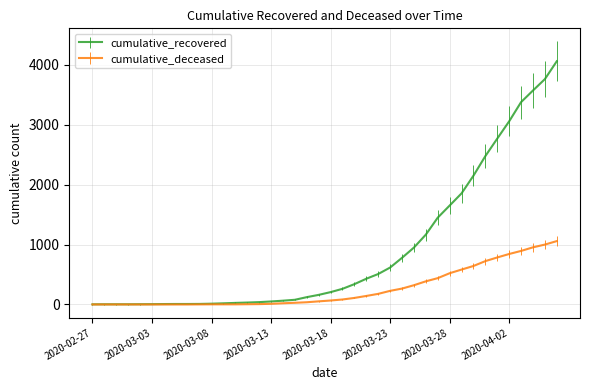

List the series in order of their peak value, lowest first.

cumulative_deceased, cumulative_recovered